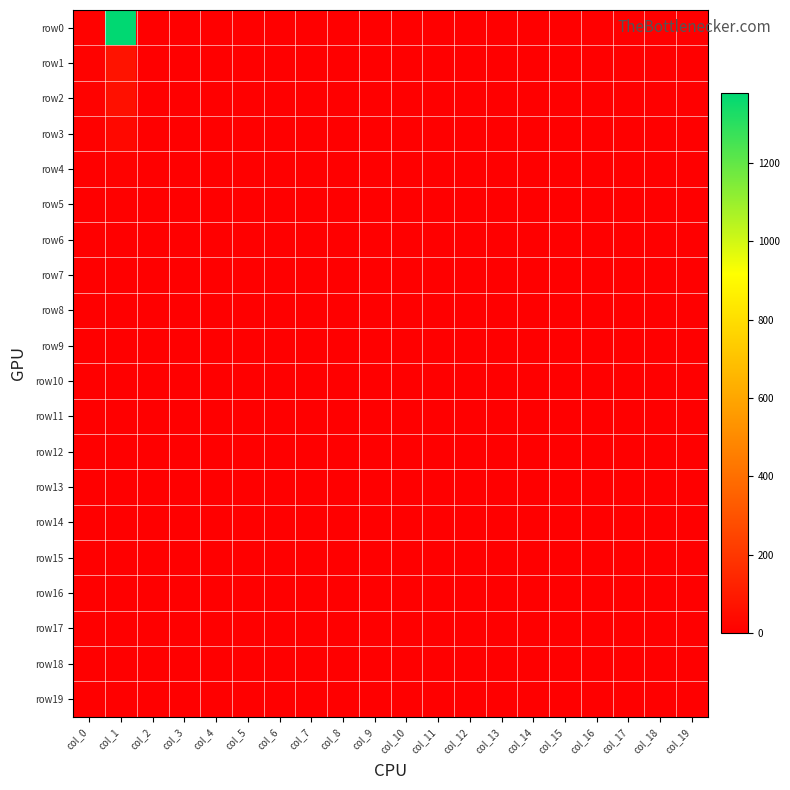

At col_15, list the series in order from smallest to largest.

row0, row1, row2, row3, row4, row5, row6, row7, row8, row9, row10, row11, row12, row13, row14, row15, row16, row17, row18, row19